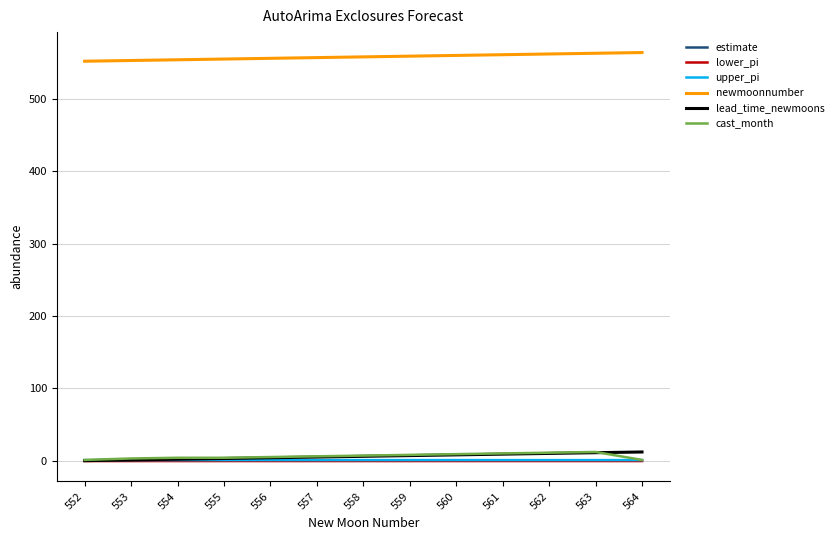

What is the greatest value displayed?

564.0